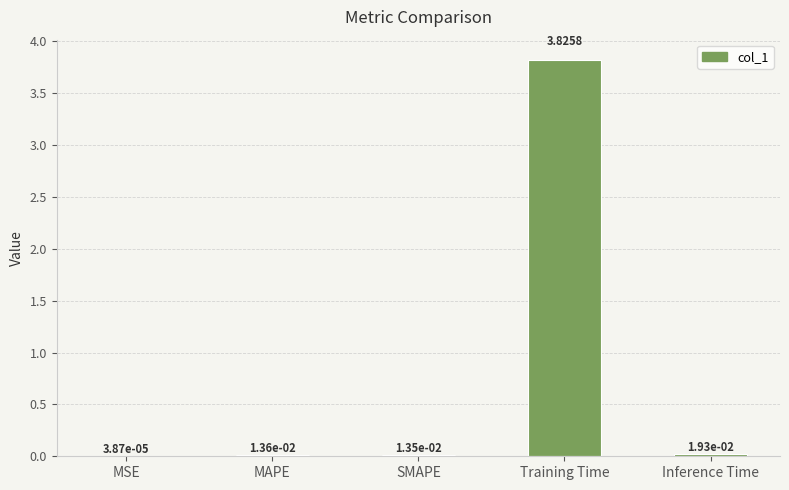

Which has a higher value, MAPE or Inference Time?

Inference Time